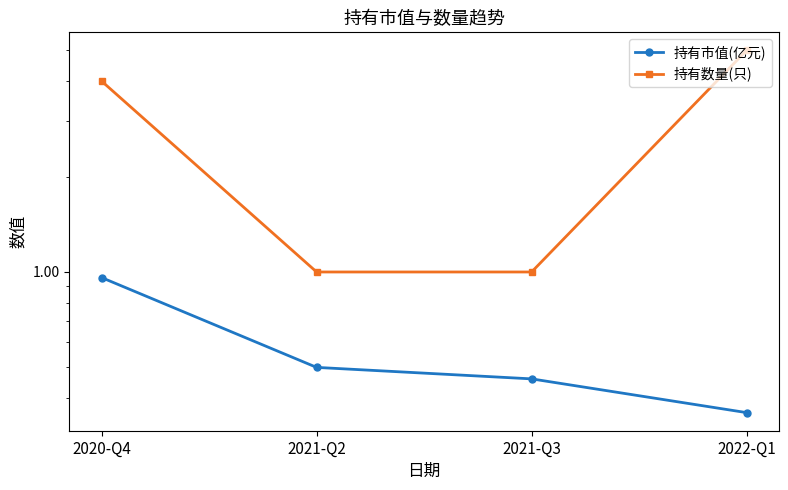

What is the sum of all 持有数量(只) values?

11.0